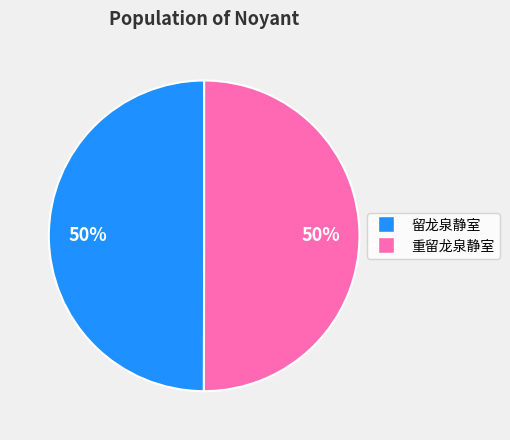

To the nearest percent, what percentage of the pie is 重留龙泉静室?

50%